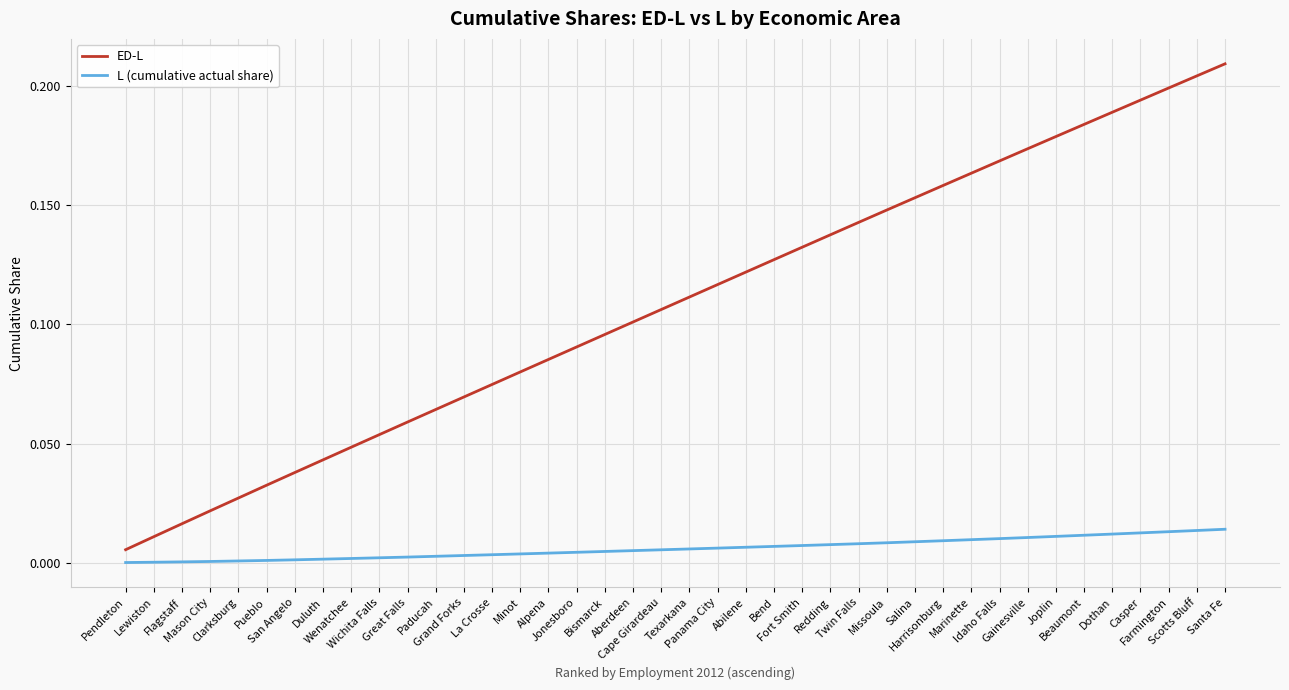

Which series has the widest spread of values?

ED-L